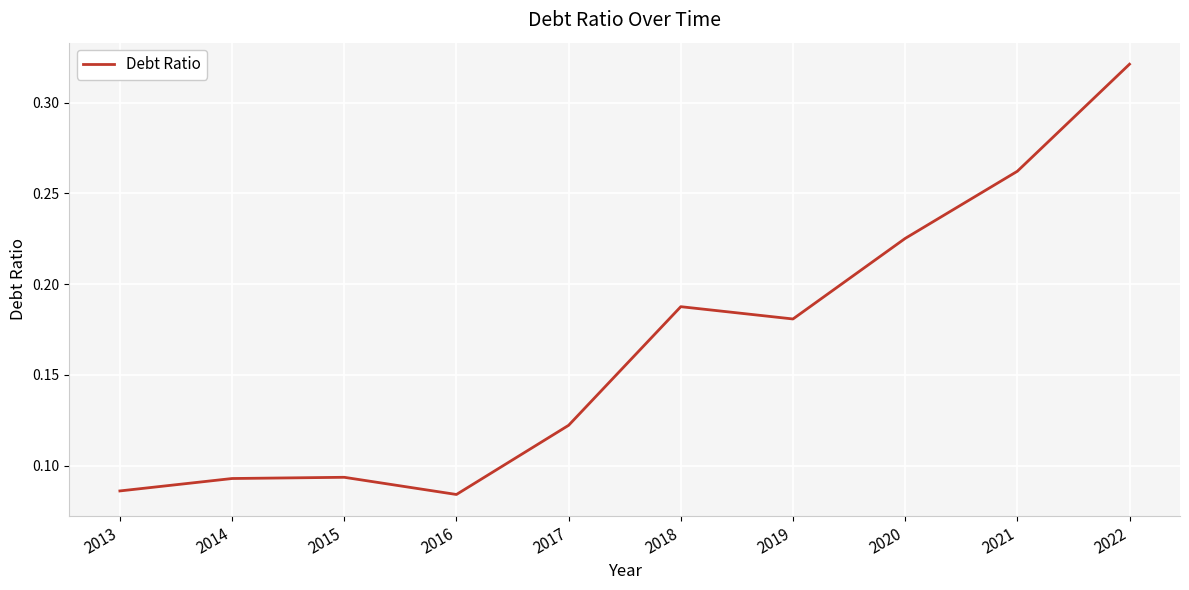

Which has a higher value, 2021 or 2020?

2021